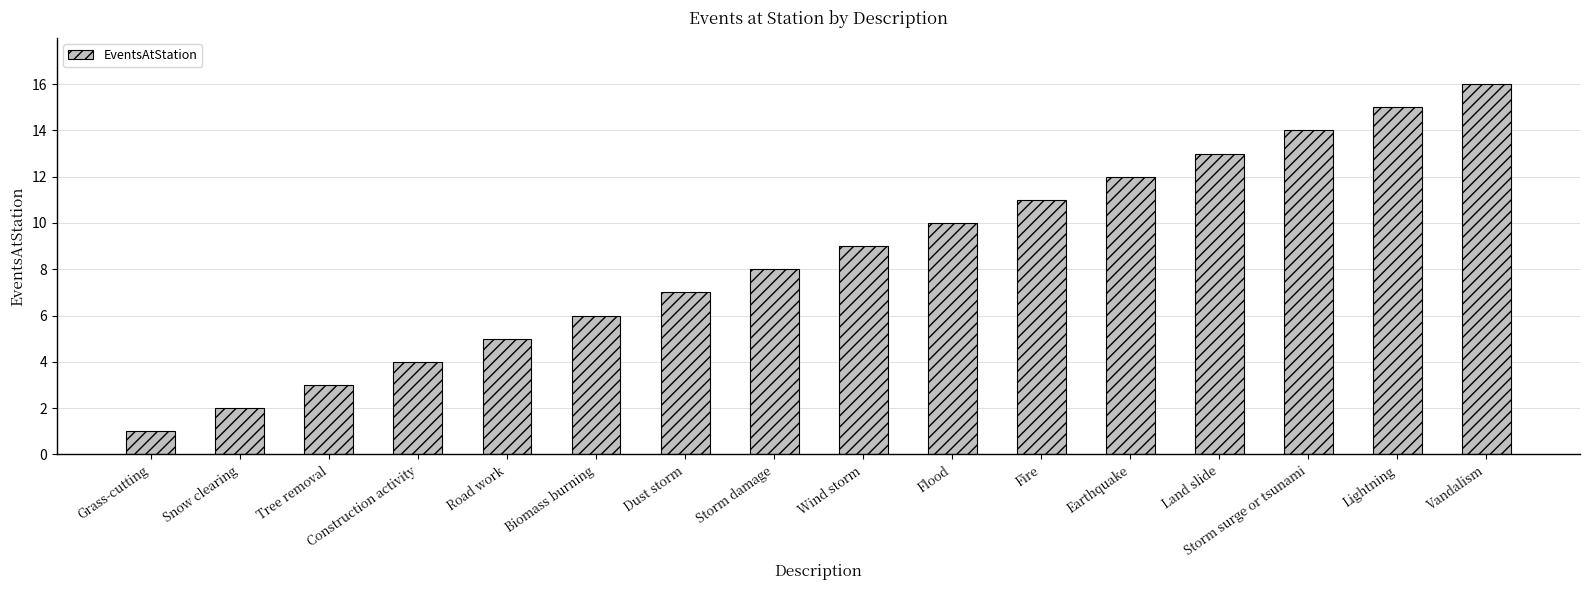

What is the label of the 13th bar from the right?

Construction activity